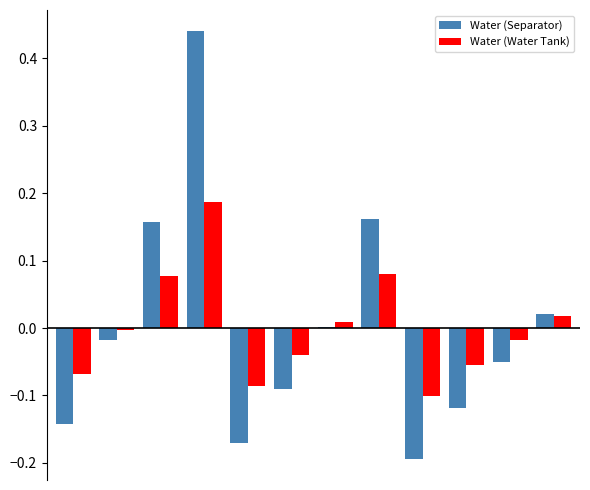

Which series has the widest spread of values?

Water (Separator)